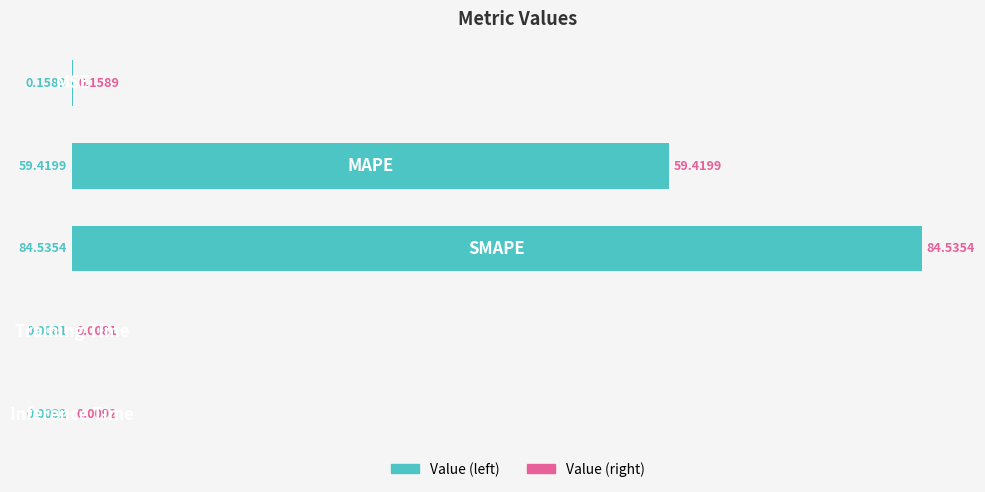

What is the sum of all values?

144.1